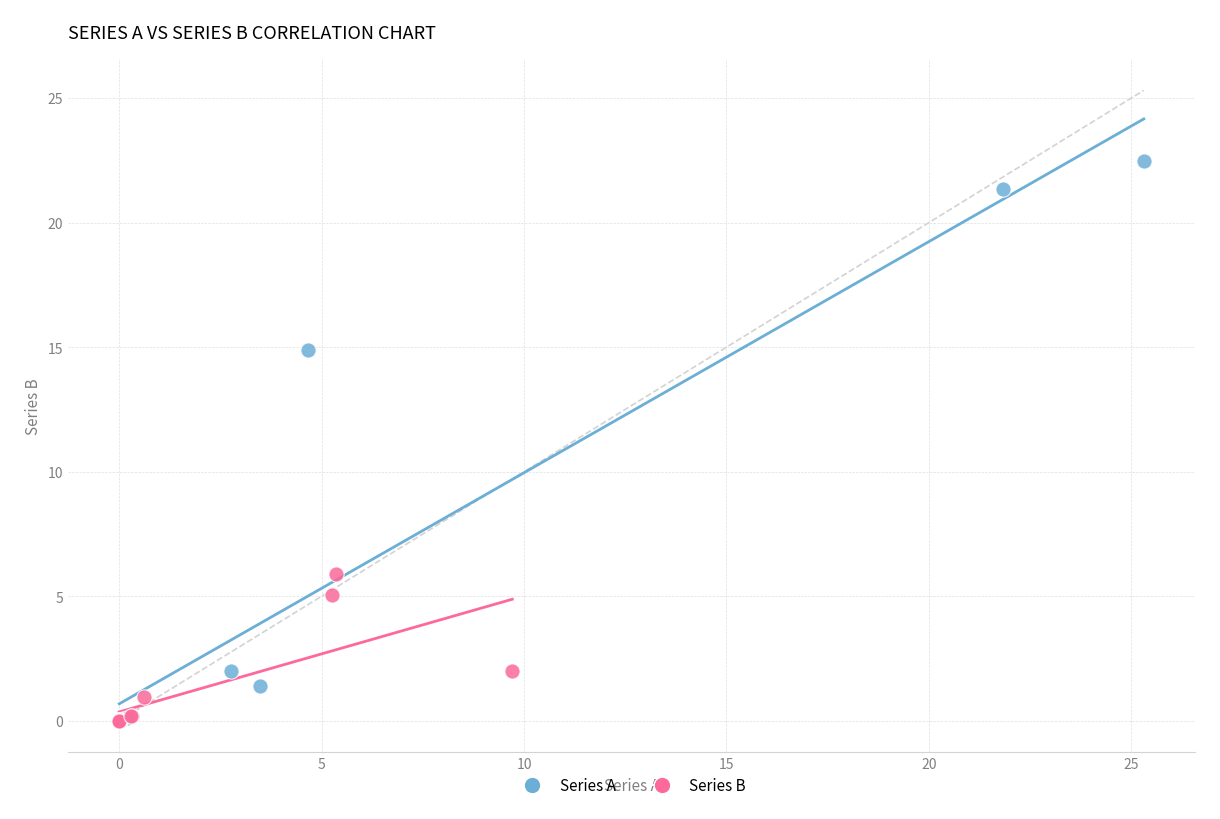

Which series has the widest spread of Y values?

Series A